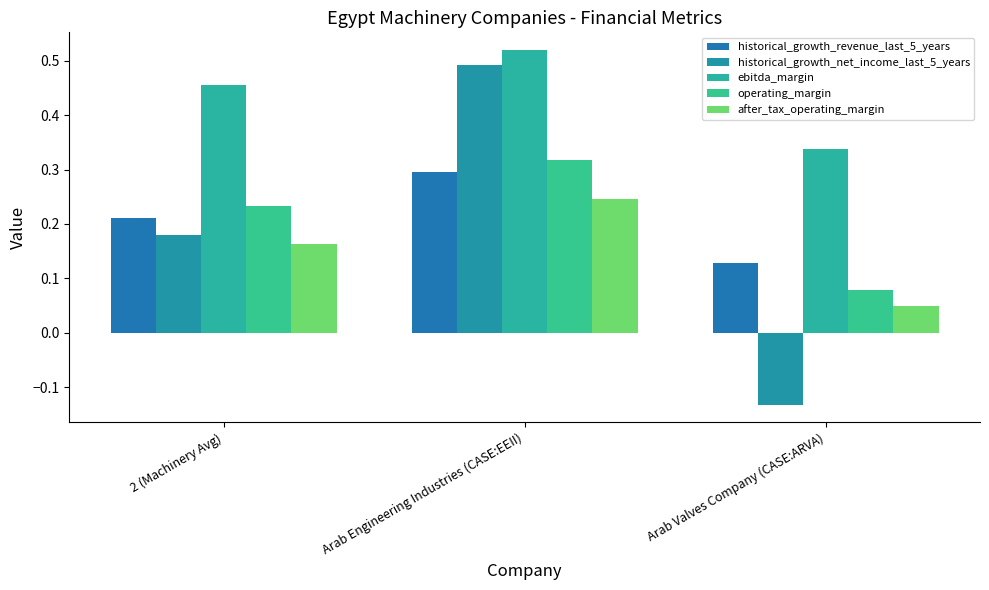

Reading right to left, extract all data points from this chart.

historical_growth_revenue_last_5_years: 0.1	0.3	0.2
historical_growth_net_income_last_5_years: -0.1	0.5	0.2
ebitda_margin: 0.3	0.5	0.5
operating_margin: 0.1	0.3	0.2
after_tax_operating_margin: 0.0	0.2	0.2